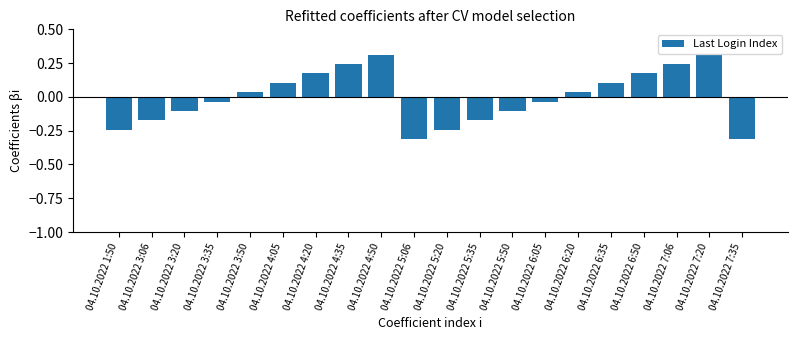

What is the difference between the second highest and second lowest values?

0.6